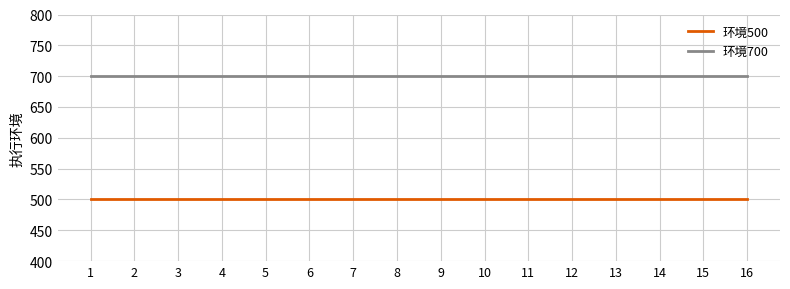

The 环境500 series shows 114 at 4. True or false?

False